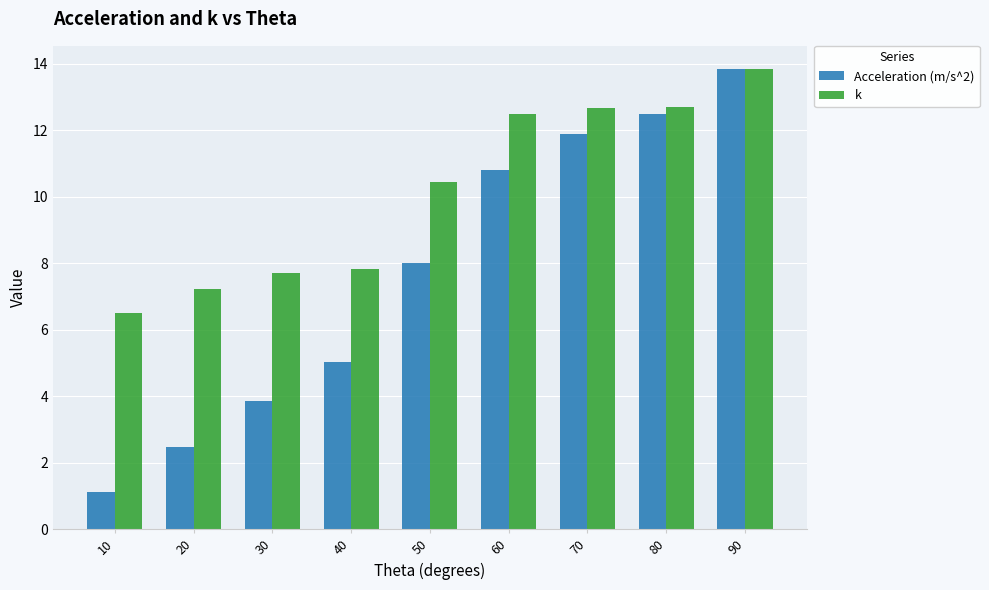

What is the approximate value of k at 50?

10.4